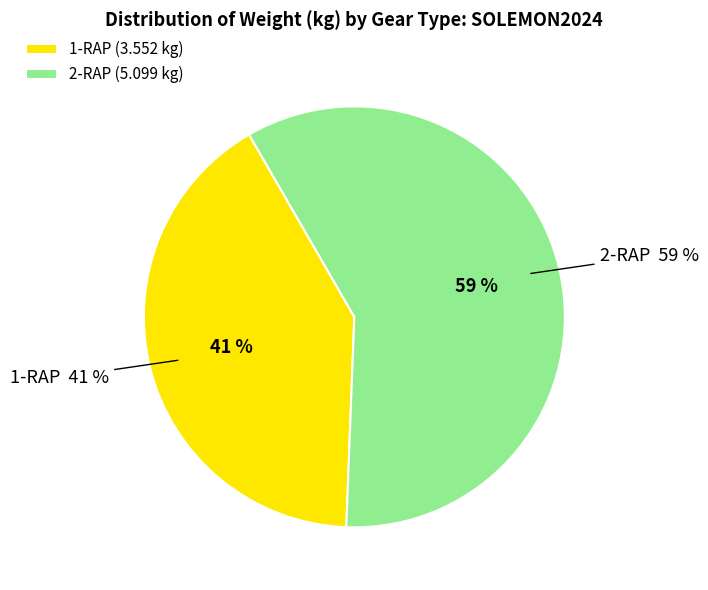

How many slices are in this pie chart?

2